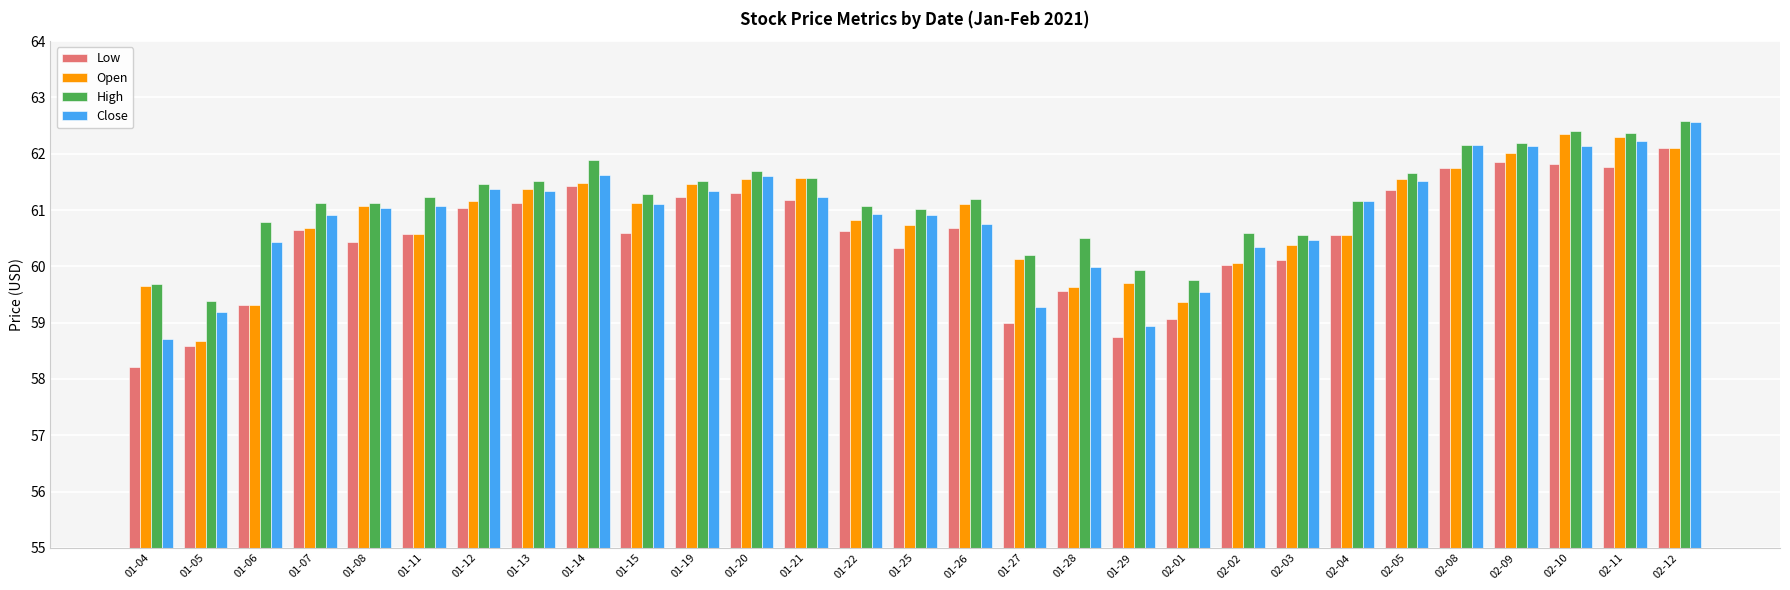

Which series has the largest range (max minus min)?

Low